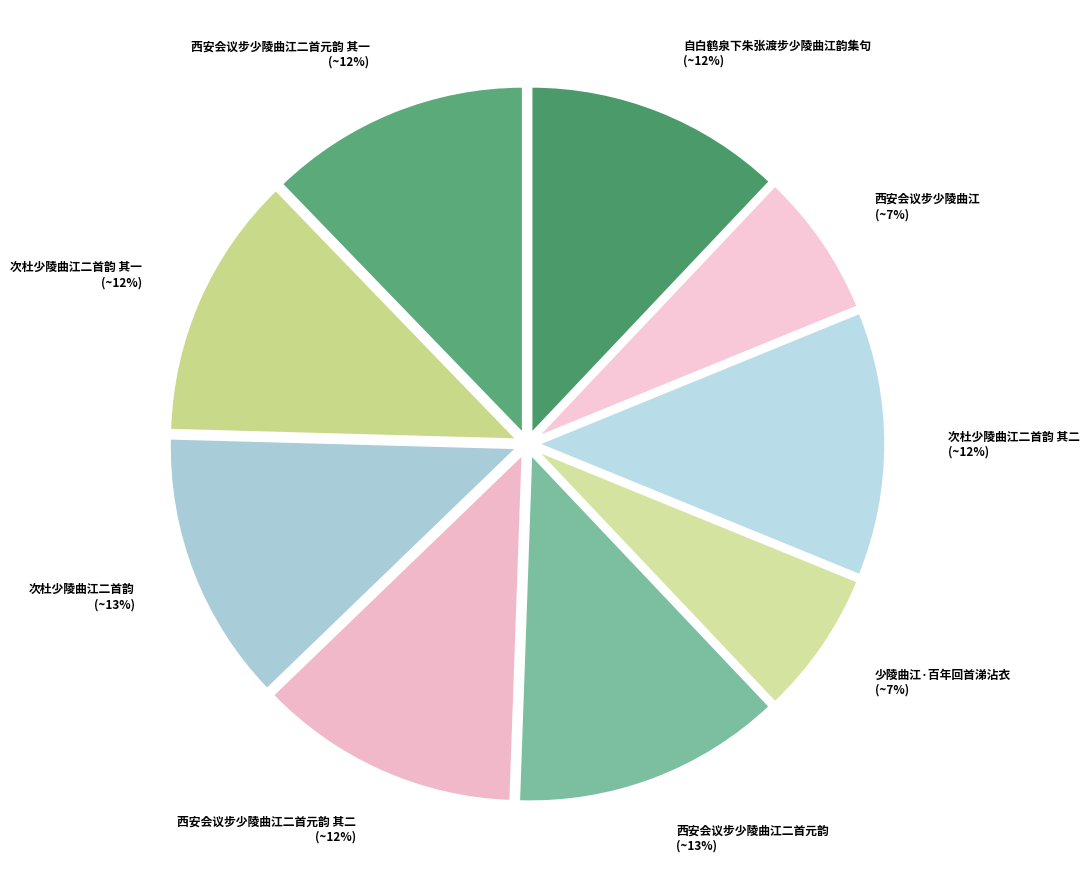

How many segments does this pie chart have?

9